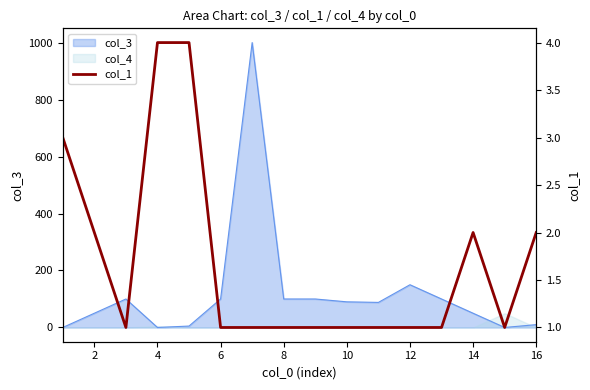

How many interior local peaks (higher than both neighbors) does the data have?

1